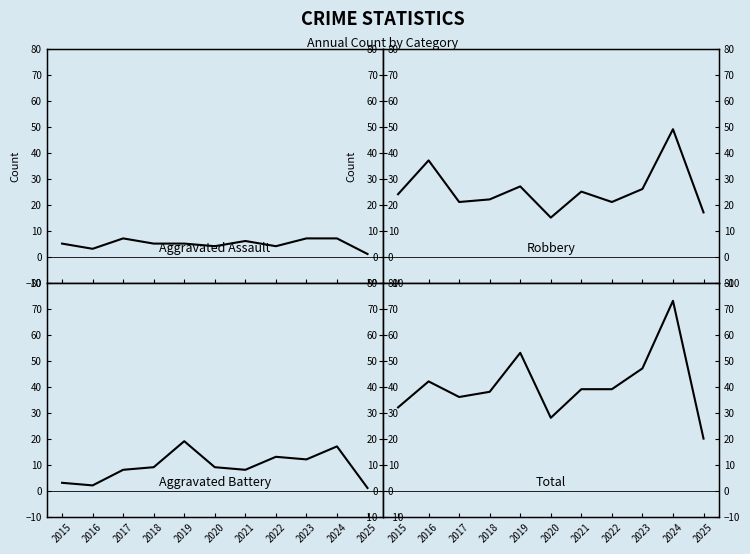

Reading right to left, extract all data points from this chart.

Aggravated Assault: 2025=1	2024=7	2023=7	2022=4	2021=6	2020=4	2019=5	2018=5	2017=7	2016=3	2015=5
Robbery: 2025=17	2024=49	2023=26	2022=21	2021=25	2020=15	2019=27	2018=22	2017=21	2016=37	2015=24
Aggravated Battery: 2025=1	2024=17	2023=12	2022=13	2021=8	2020=9	2019=19	2018=9	2017=8	2016=2	2015=3
Total: 2025=20	2024=73	2023=47	2022=39	2021=39	2020=28	2019=53	2018=38	2017=36	2016=42	2015=32